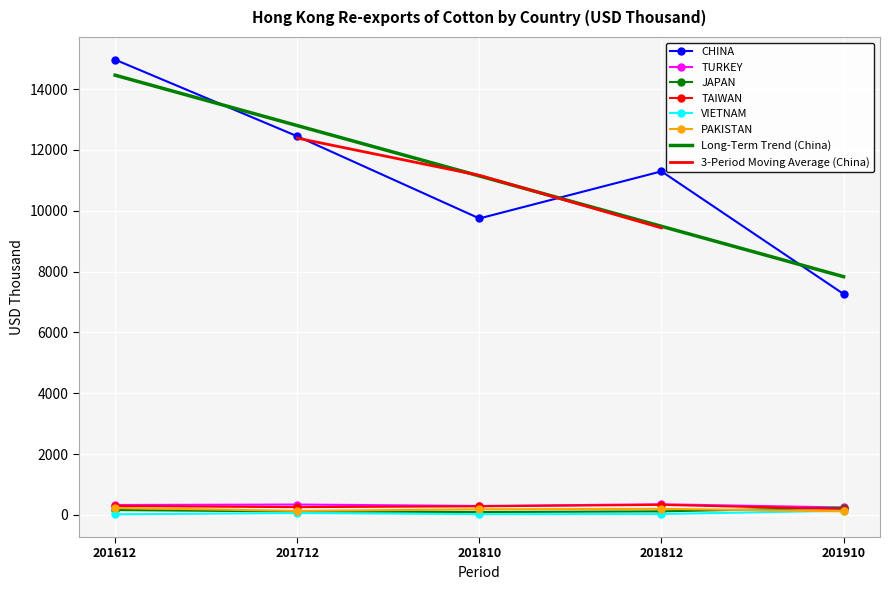

What is the difference between the CHINA values at 201910 and 201812?

4033.1